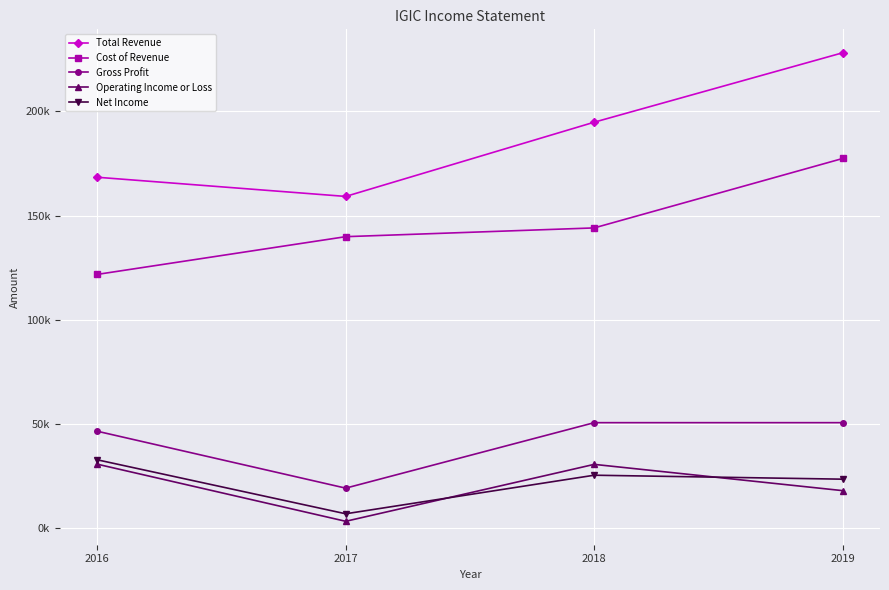

What is the sum of the Total Revenue values at 2018 and 2019?

422900